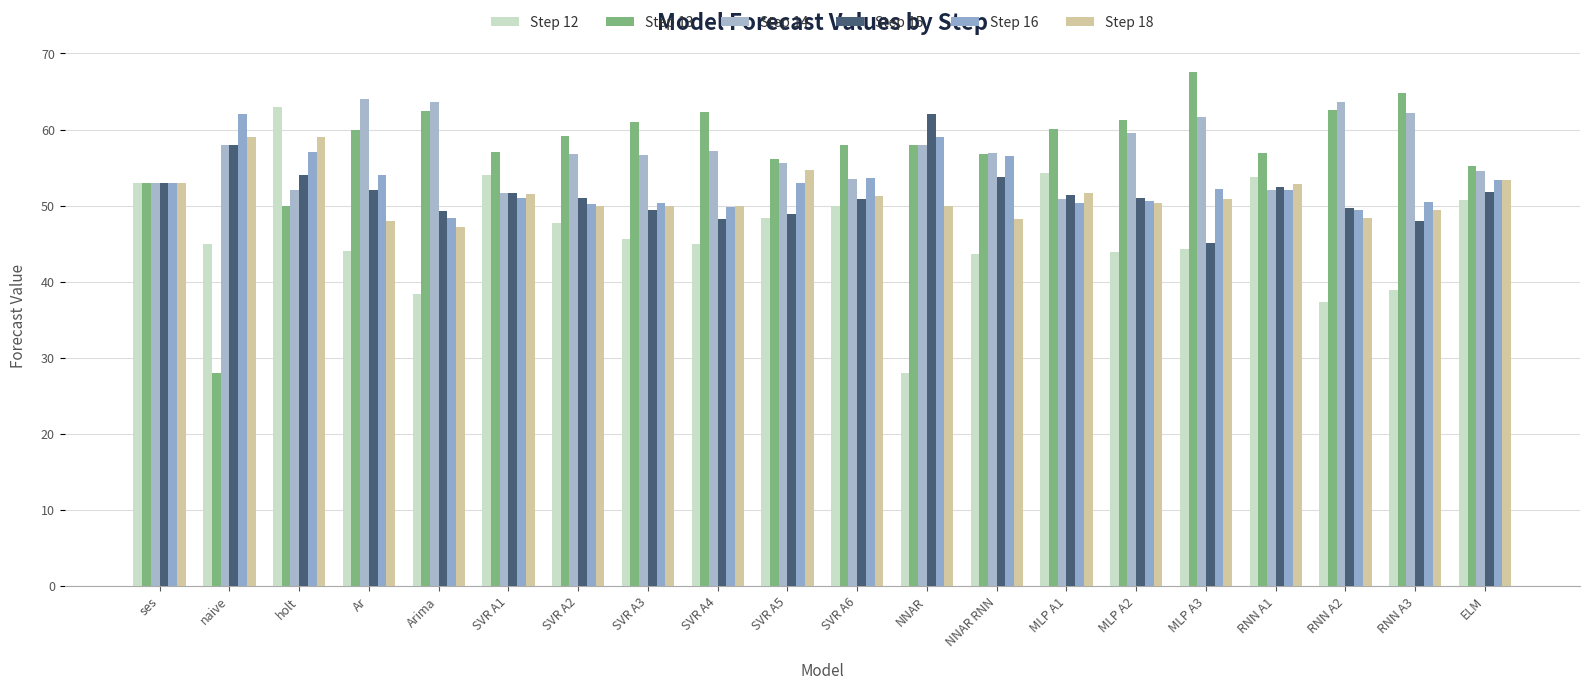

What is the value of the Step 15 bar at the 7th from the left?

51.0